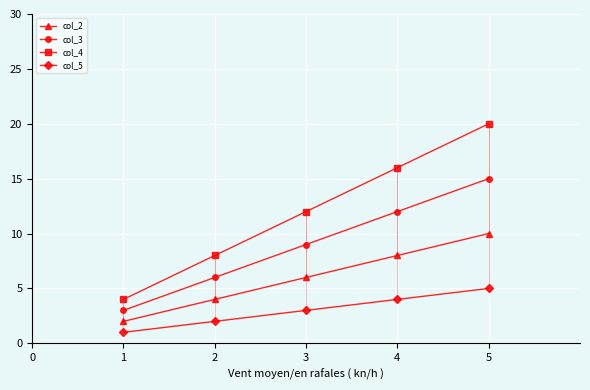

Is the value of col_2 at 2 greater than the value of col_3 at 1?

Yes